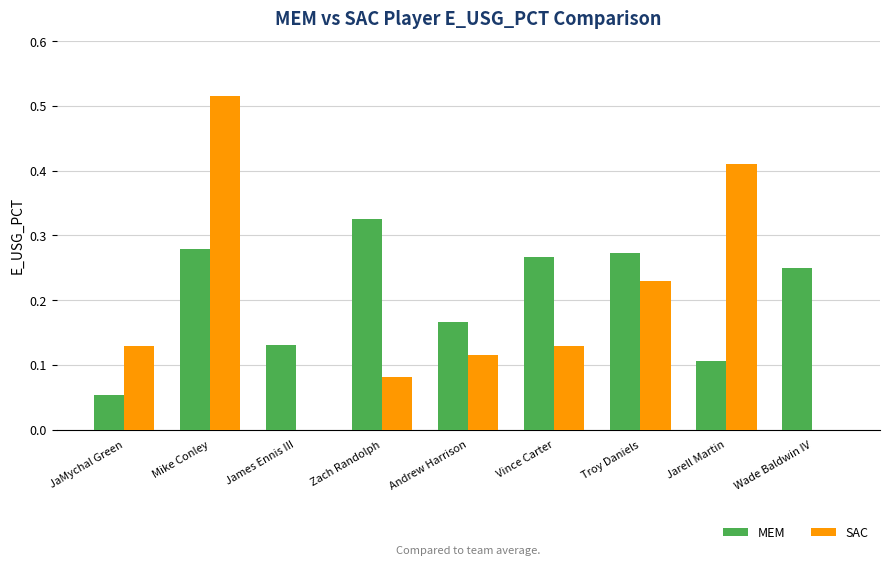

Which label corresponds to the largest value in the chart?

Mike Conley